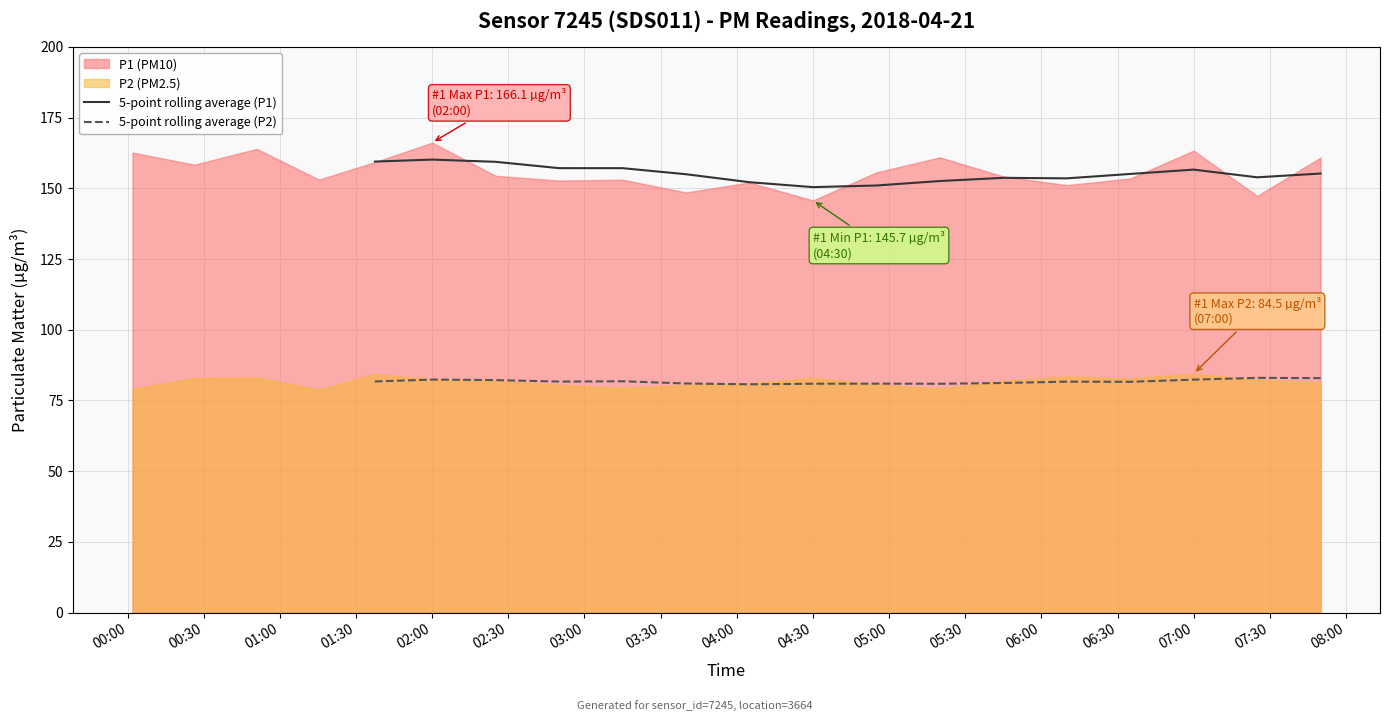

What is the label of the 13th point from the left?

06:00